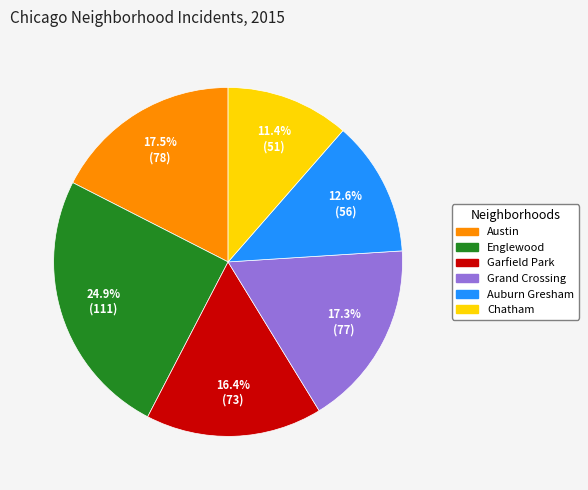

How many slices are in this pie chart?

6